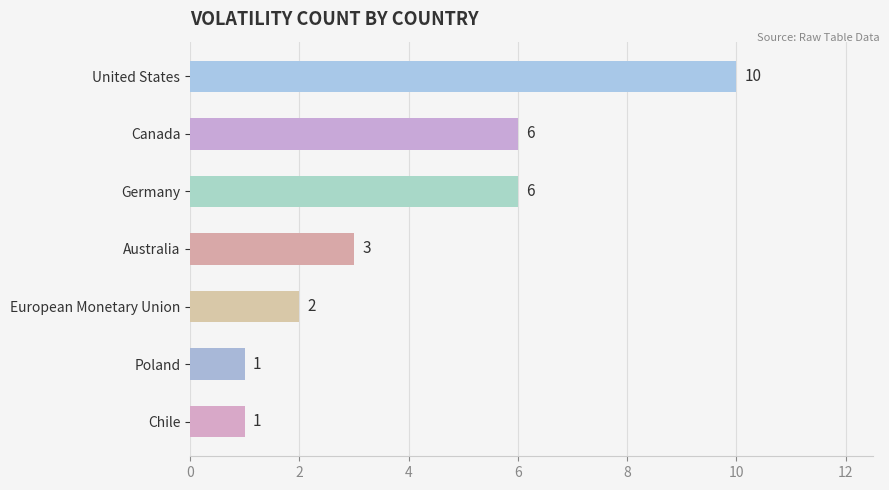

Approximately how many times larger is the value at European Monetary Union compared to Germany?

0.3